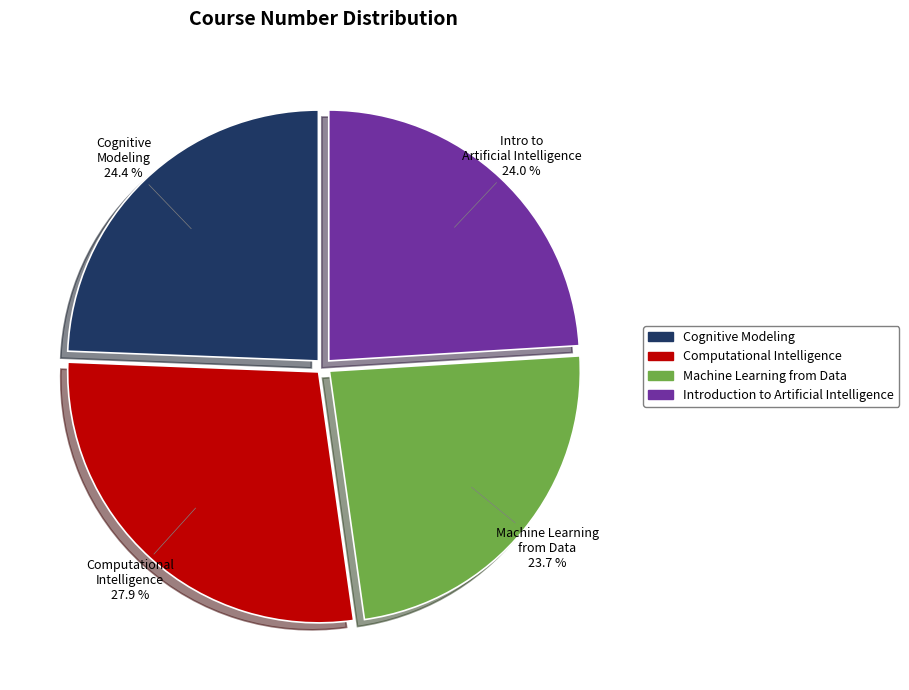

How many slices are in this pie chart?

4